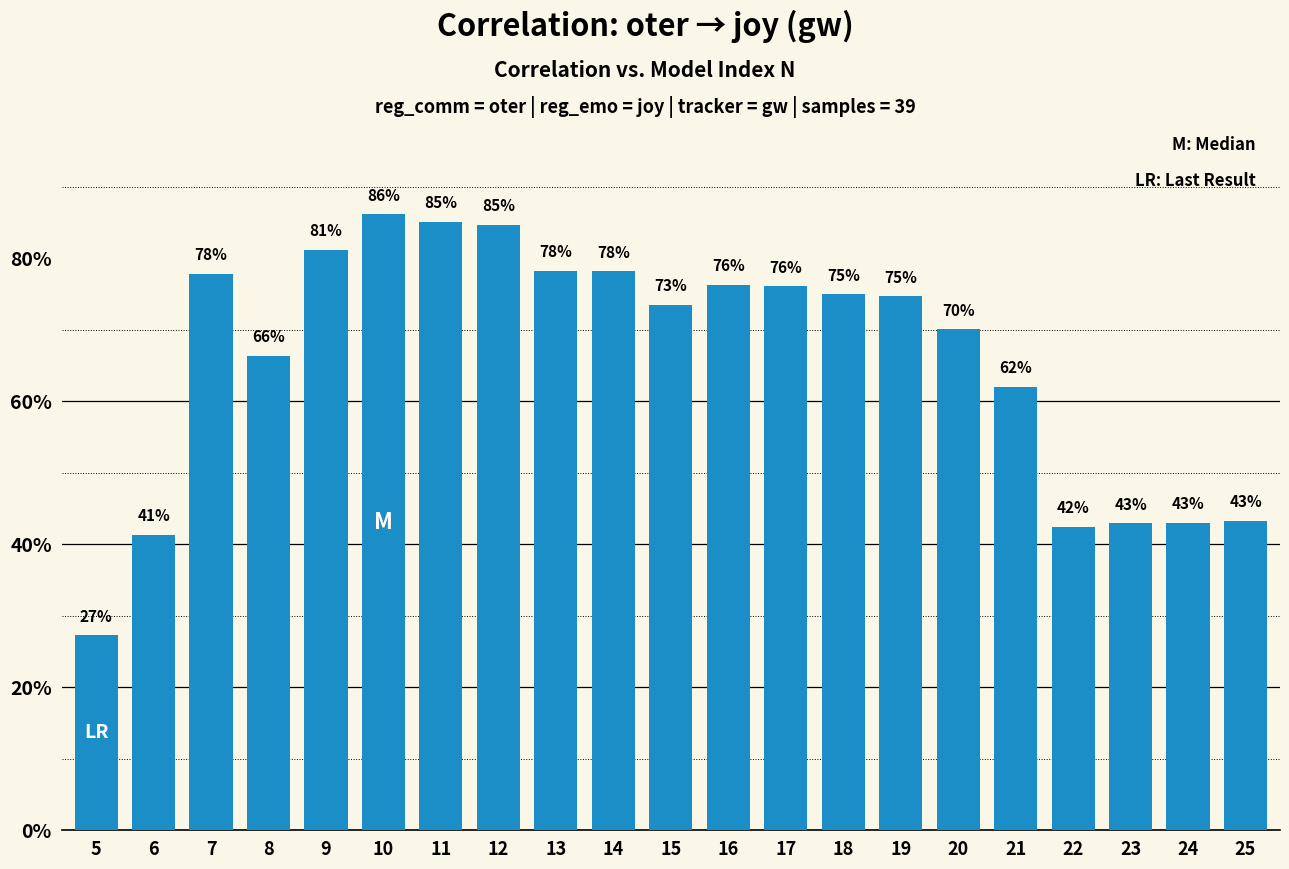

The chart shows a value of 0.4 at 23. True or false?

True